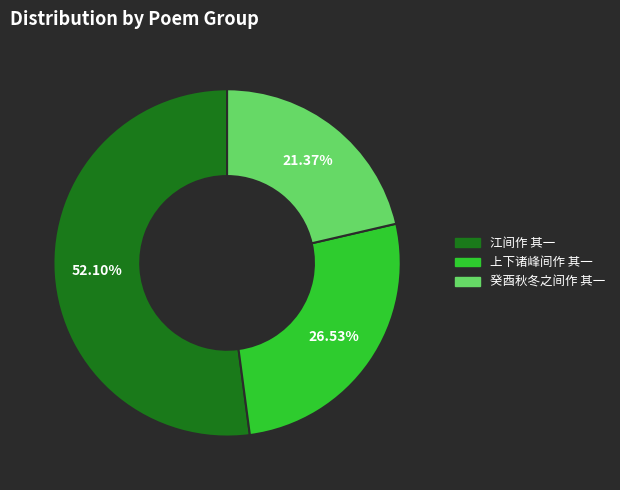

Which slice is the smallest?

癸酉秋冬之间作 其一